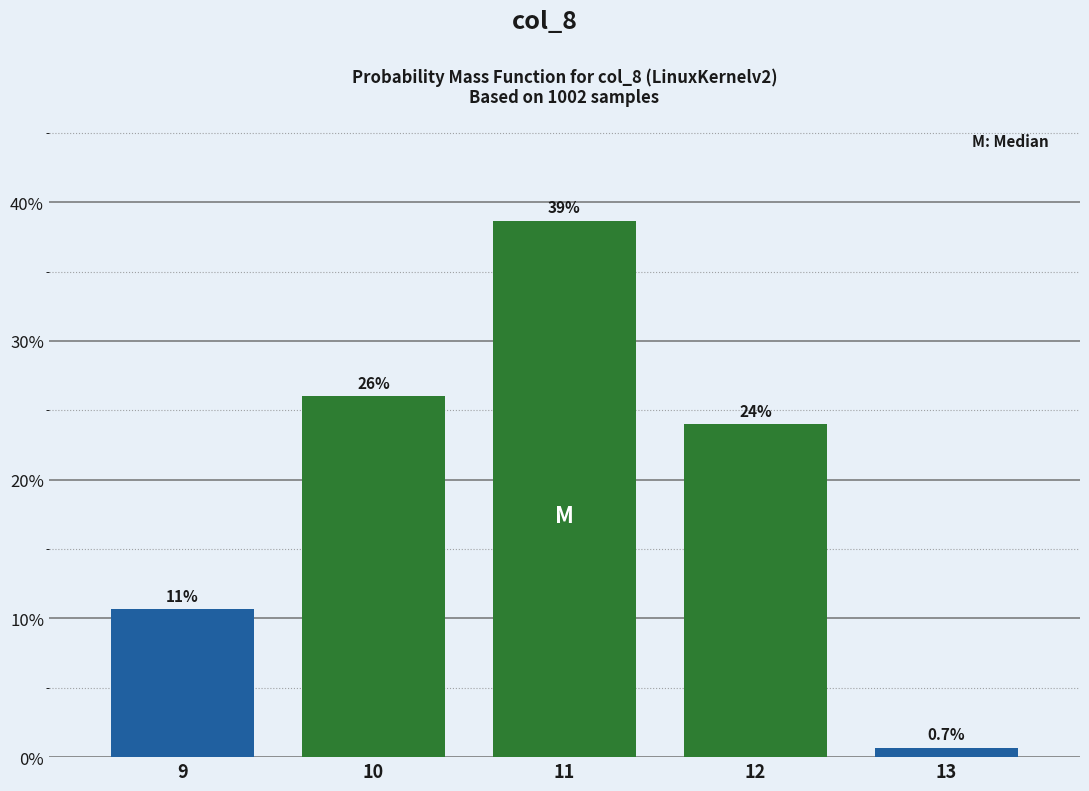

Reading left to right, extract all data points from this chart.

10.7	26.0	38.7	24.0	0.7